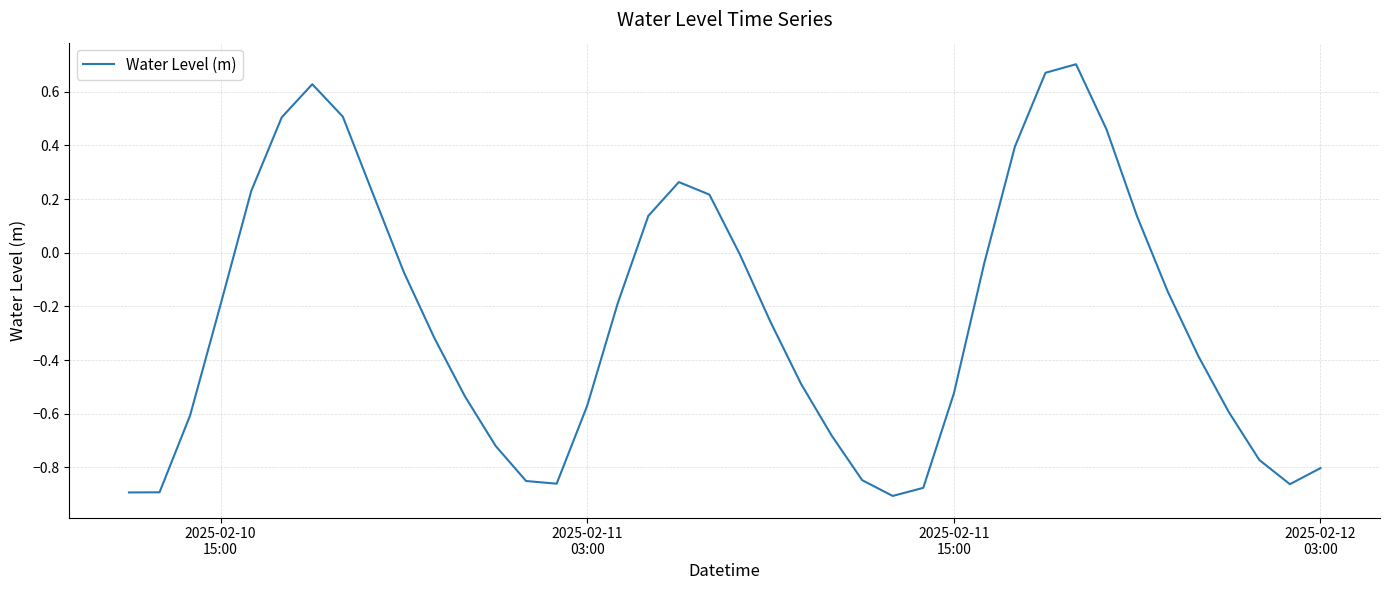

What is the difference between the maximum and minimum values?

1.6